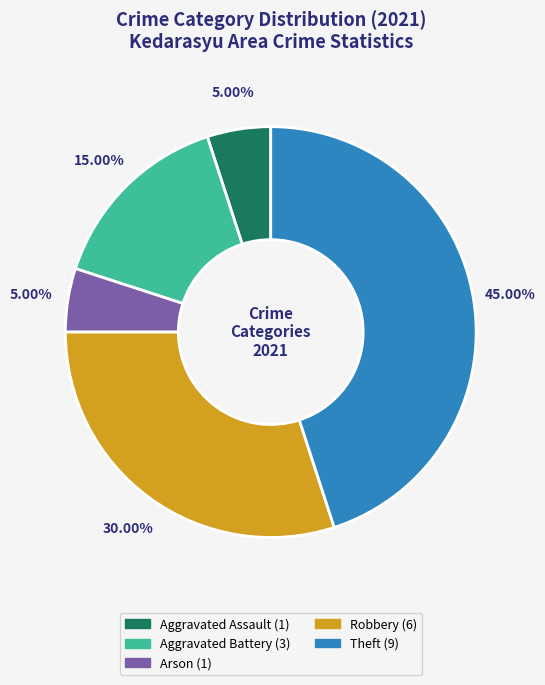

Is there any slice that represents more than half of the pie?

No